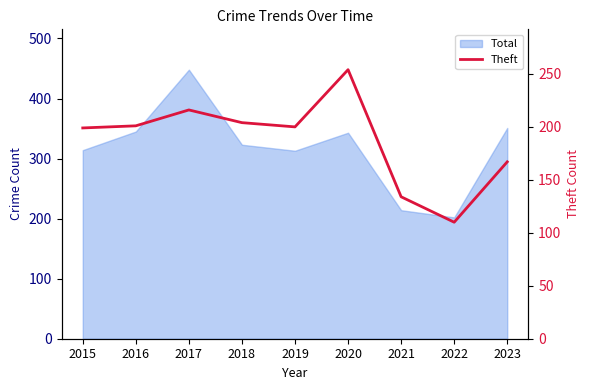

At which label is the value closest to 182?

2023